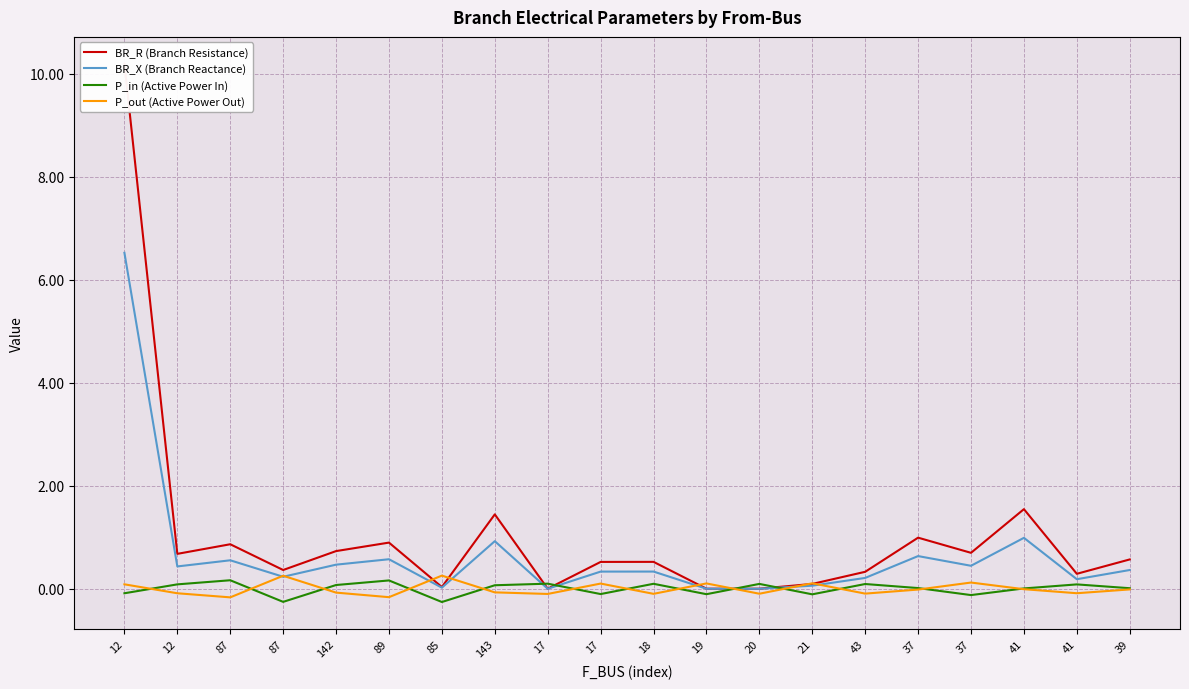

In BR_X (Branch Reactance), how many points are lower than both neighbors (excluding endpoints)?

7